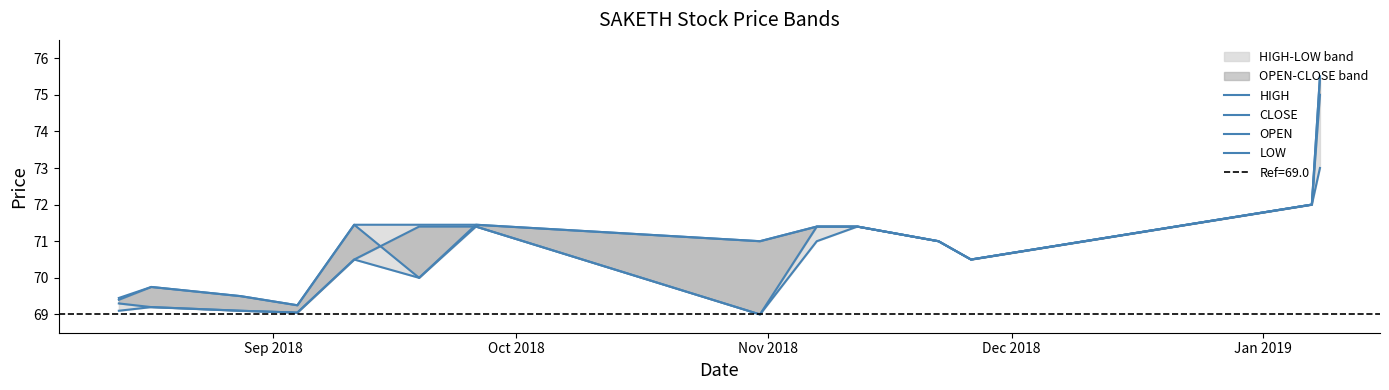

Is this an area chart (filled region under the line)?

No